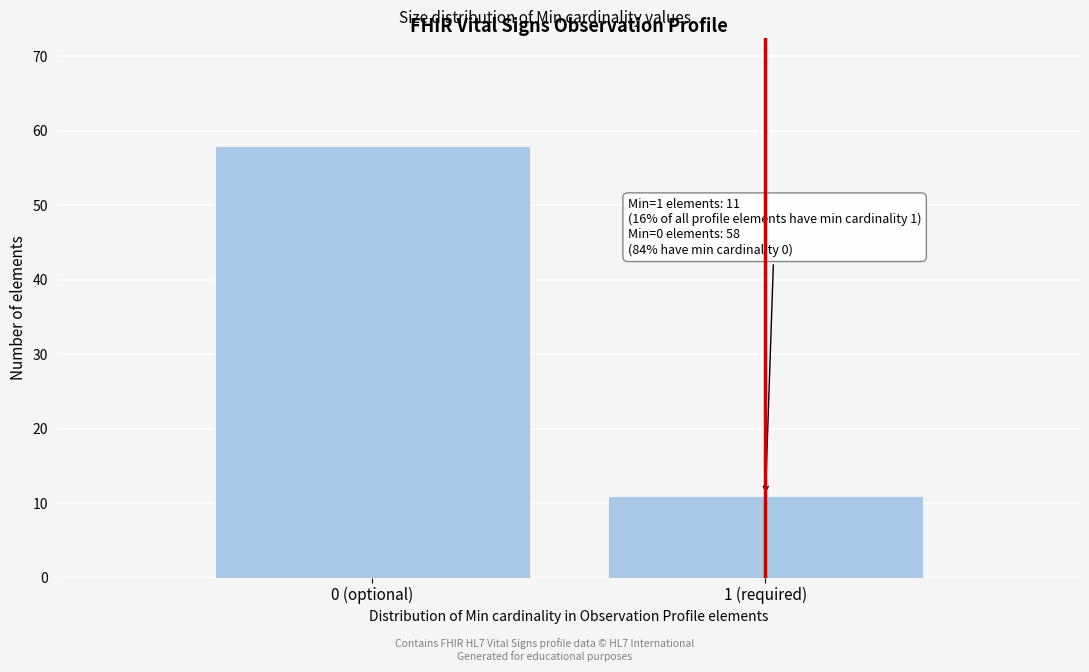

Reading right to left, extract all data points from this chart.

11	58